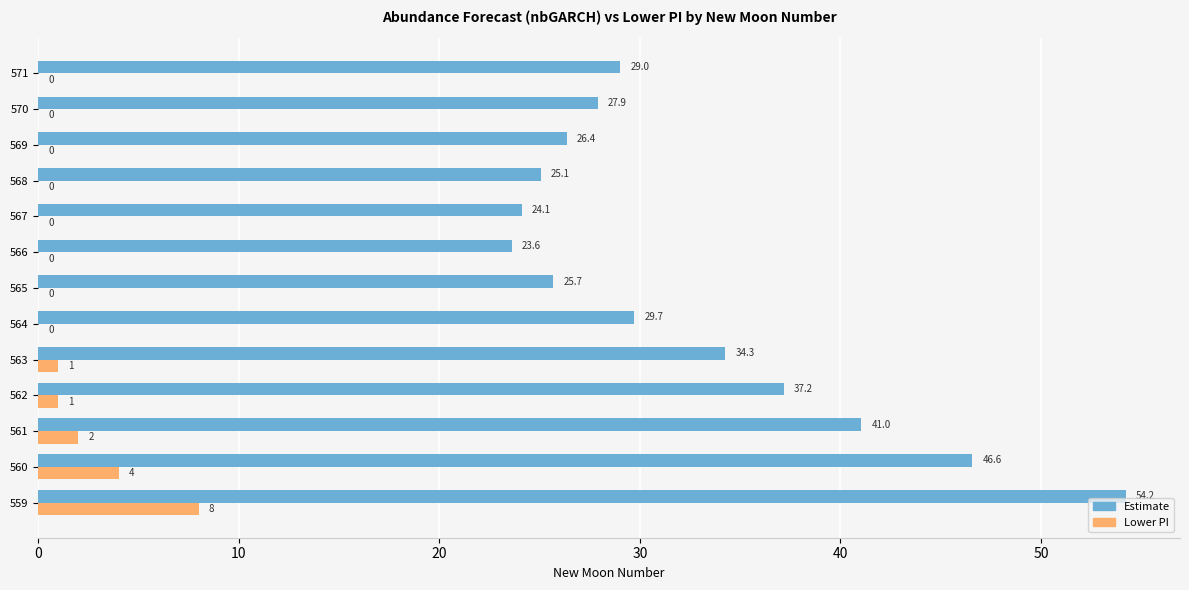

What is the greatest value displayed?

54.2